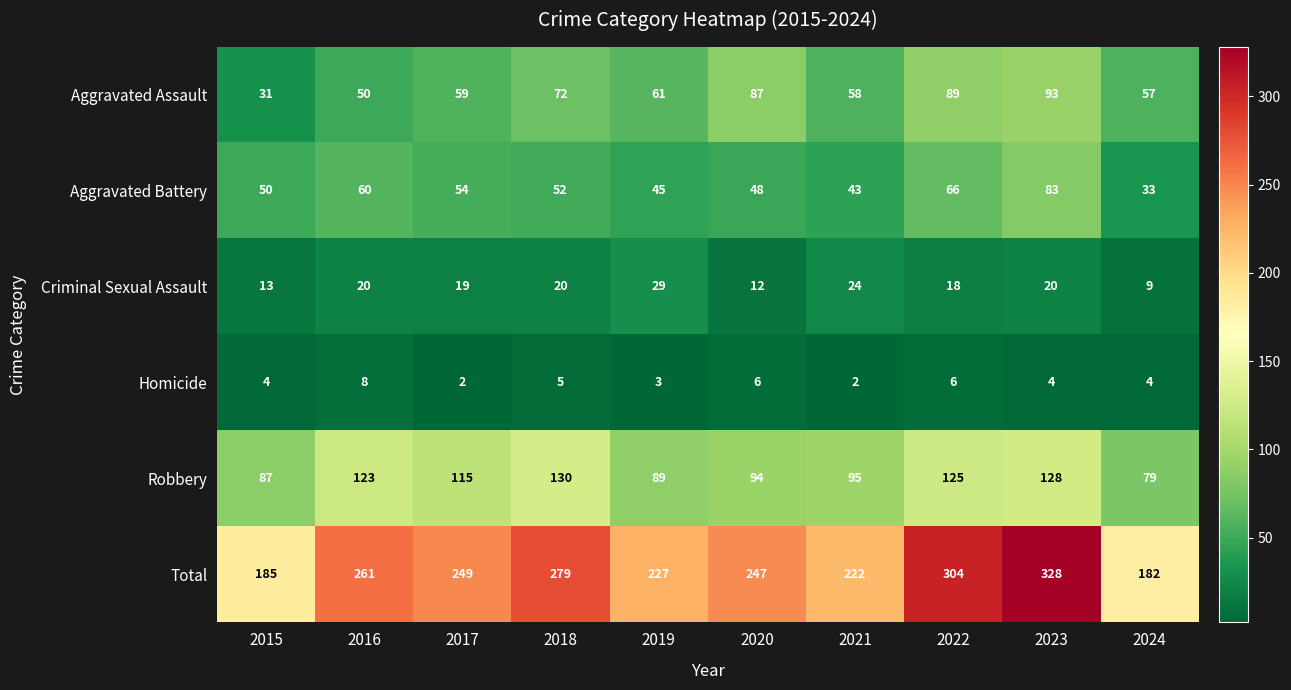

What is the minimum value shown in the chart?

2